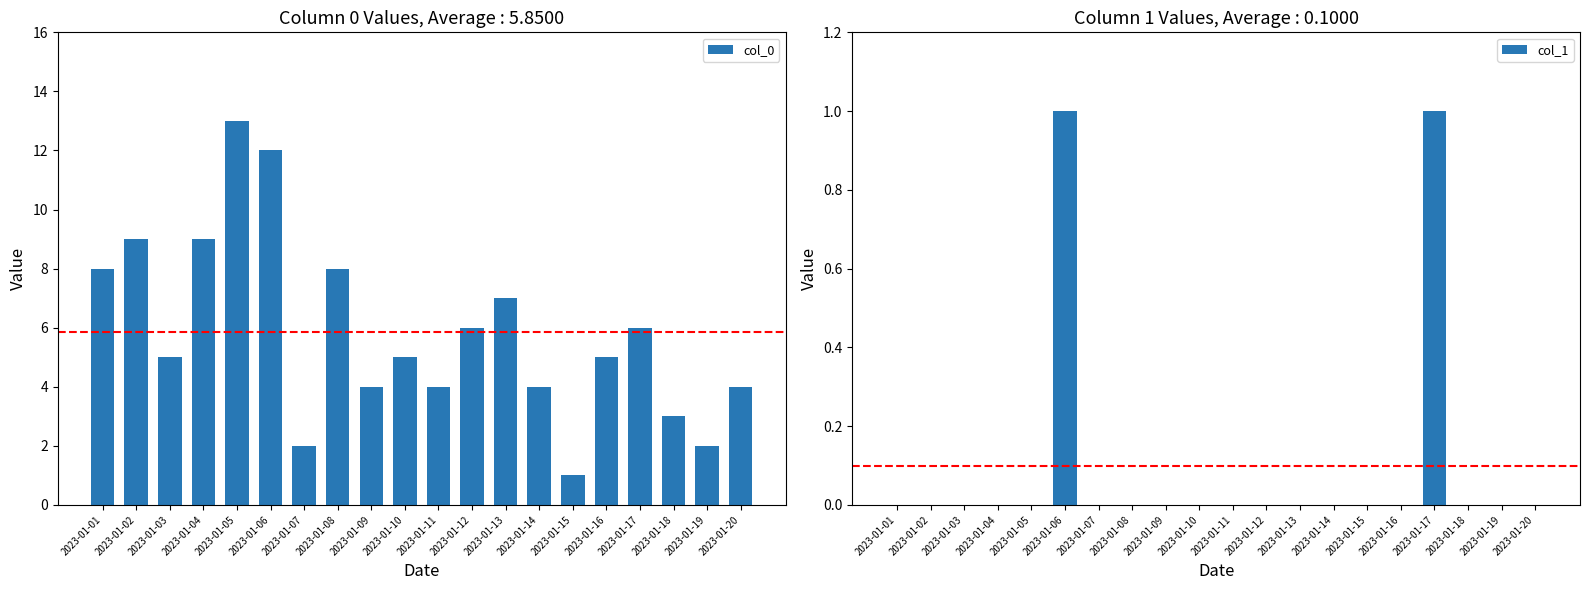

What are all the series names shown in the legend?

col_0, col_1